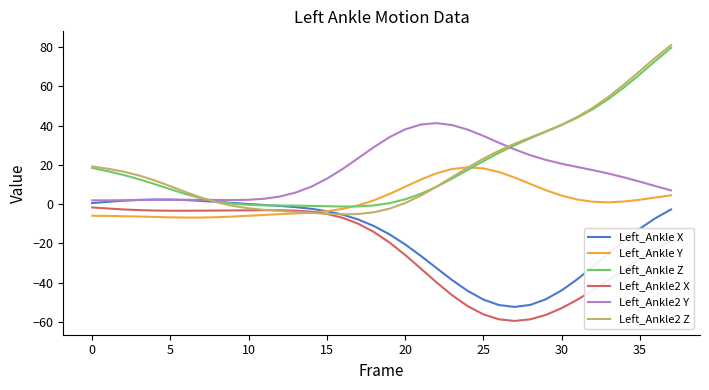

What is the smallest value displayed?

-59.5